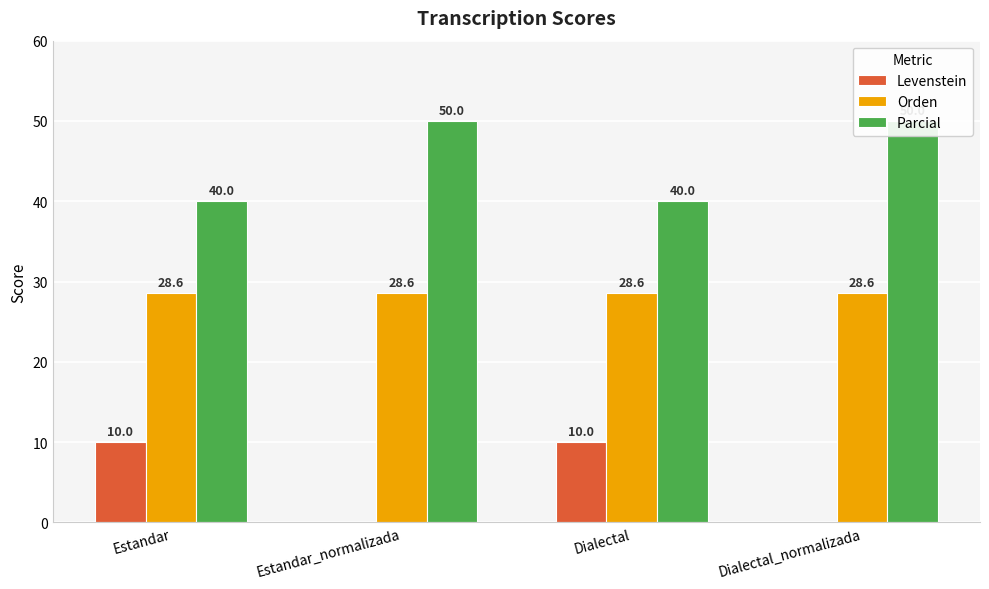

True or false: Parcial has a value of 61.0 at Estandar.

False